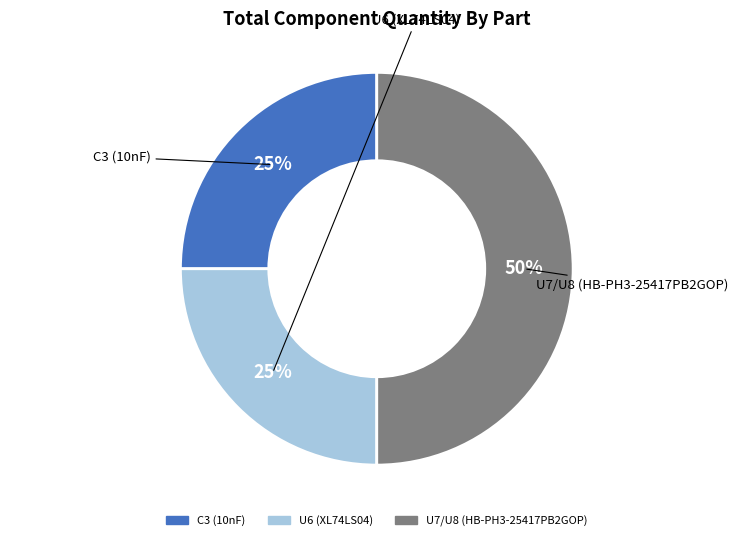

Combined, do U7/U8 (HB-PH3-25417PB2GOP) and U6 (XL74LS04) account for over 50%?

Yes